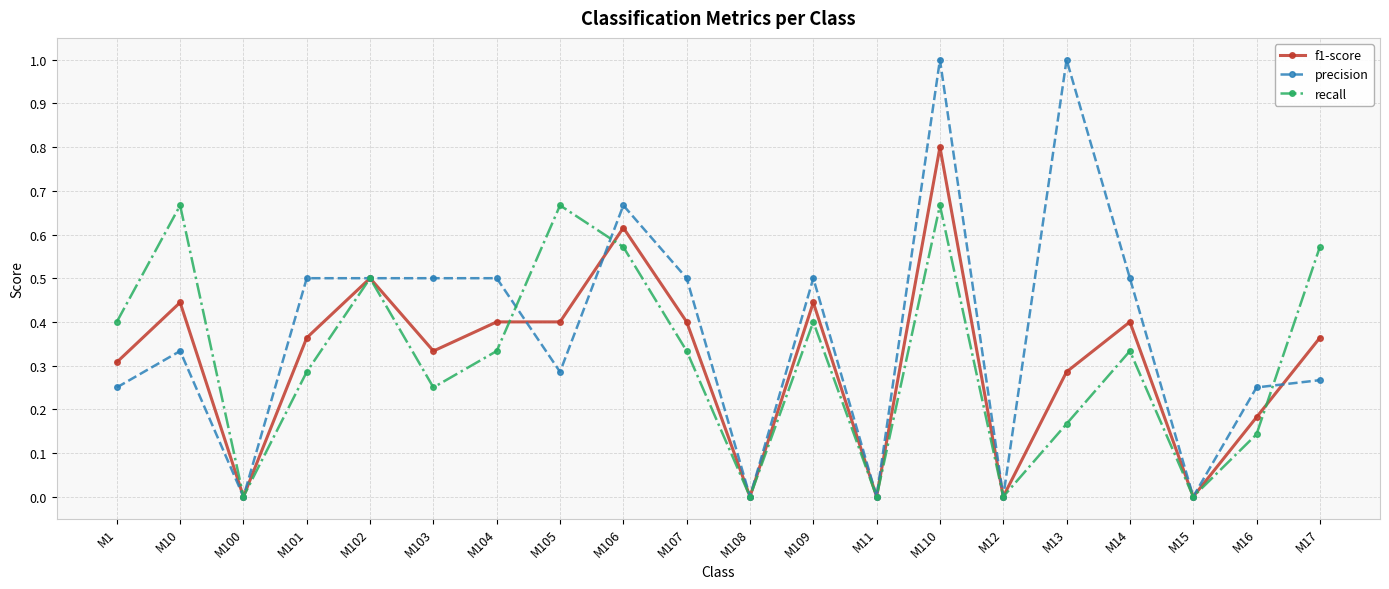

What are all the series names shown in the legend?

f1-score, precision, recall